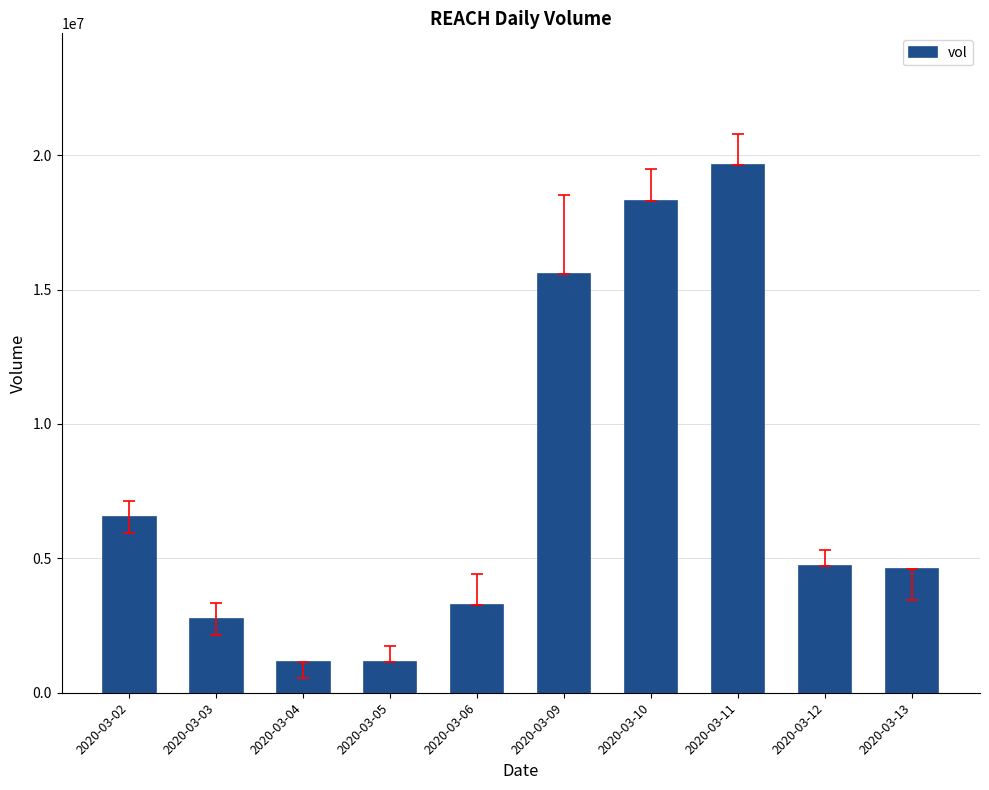

Where is the data nearest to the value 10378200?

2020-03-02